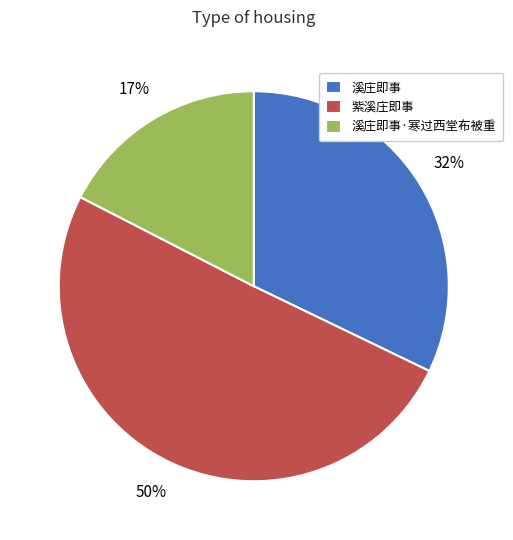

To the nearest percent, what is the difference between the 紫溪庄即事 and 溪庄即事 slice percentages?

18%